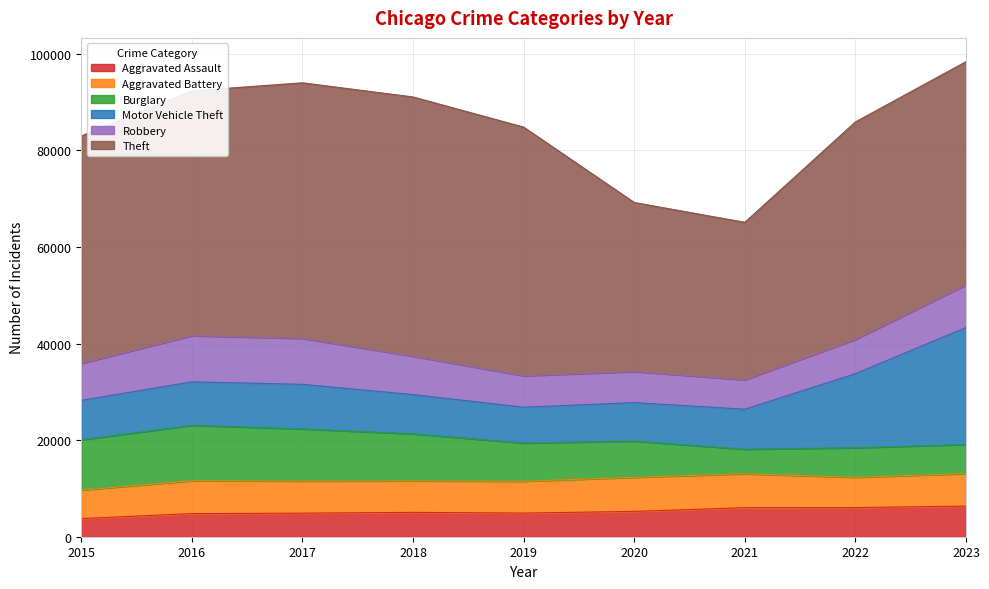

Reading left to right, extract all data points from this chart.

Aggravated Assault: 2015=3761	2016=4786	2017=4879	2018=5046	2019=4896	2020=5246	2021=6015	2022=6036	2023=6346
Aggravated Battery: 2015=5893	2016=6824	2017=6650	2018=6523	2019=6592	2020=7058	2021=7022	2022=6277	2023=6723
Burglary: 2015=10422	2016=11450	2017=10802	2018=9734	2019=7920	2020=7504	2021=5089	2022=6115	2023=6030
Motor Vehicle Theft: 2015=8162	2016=9023	2017=9232	2018=8140	2019=7415	2020=7973	2021=8283	2022=15339	2023=24229
Robbery: 2015=7665	2016=9559	2017=9509	2018=7929	2019=6512	2020=6425	2021=6104	2022=7096	2023=8837
Theft: 2015=47109	2016=50711	2017=52949	2018=53715	2019=51508	2020=35026	2021=32609	2022=45051	2023=46237